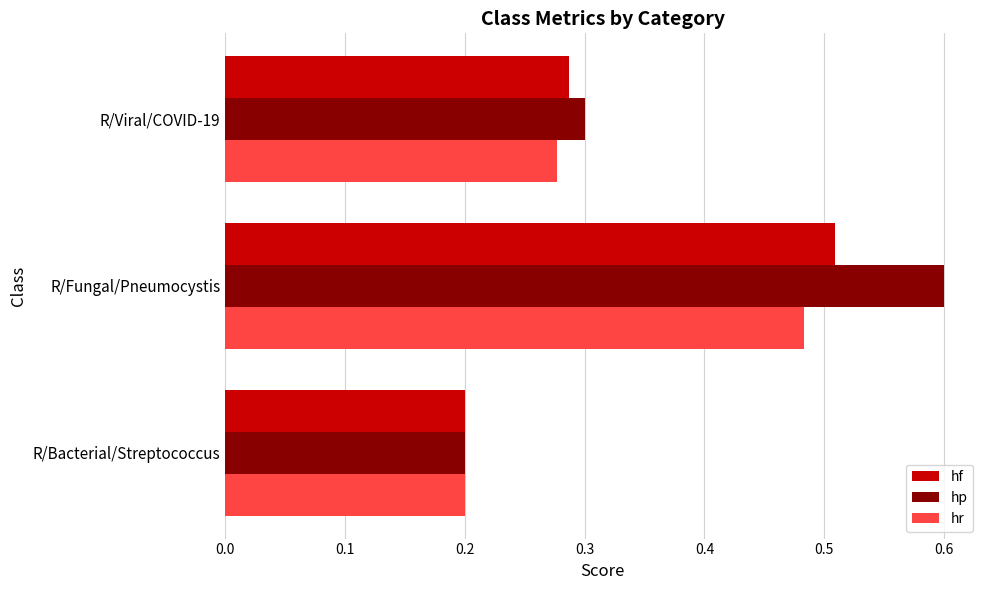

Read the hp value at R/Fungal/Pneumocystis.

0.6